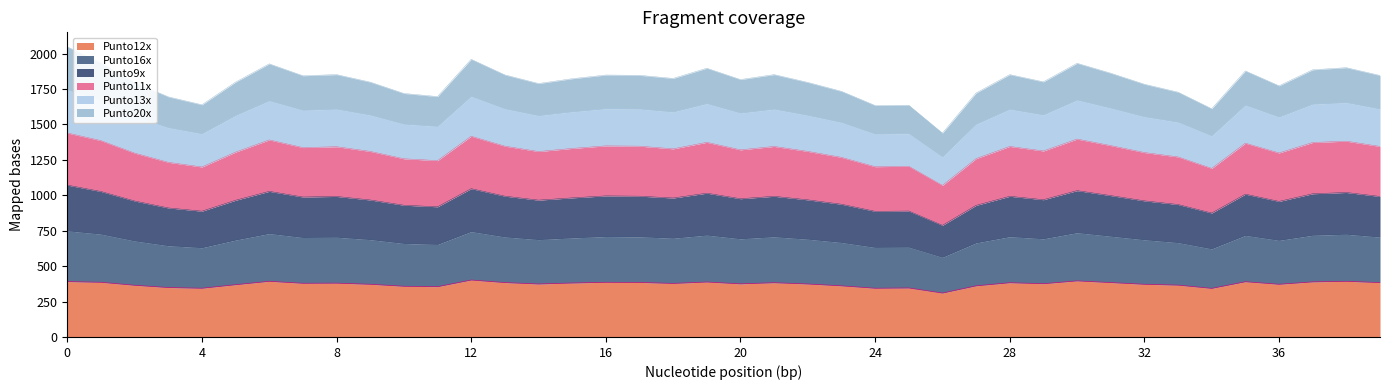

What is the total value across all series at 36?

1773